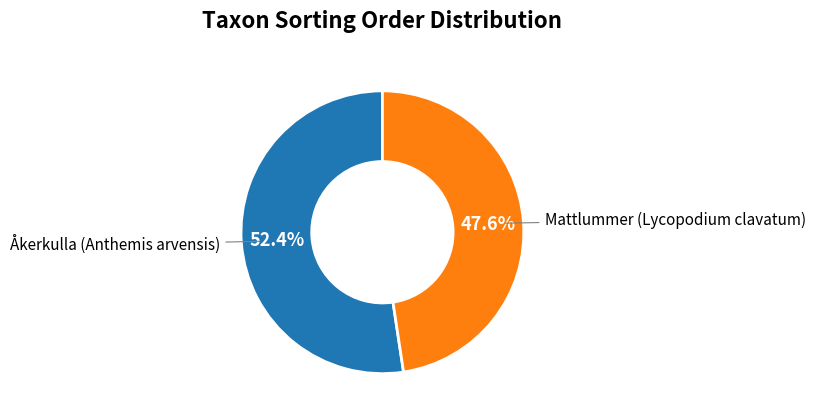

Is there a majority slice in this chart?

Yes